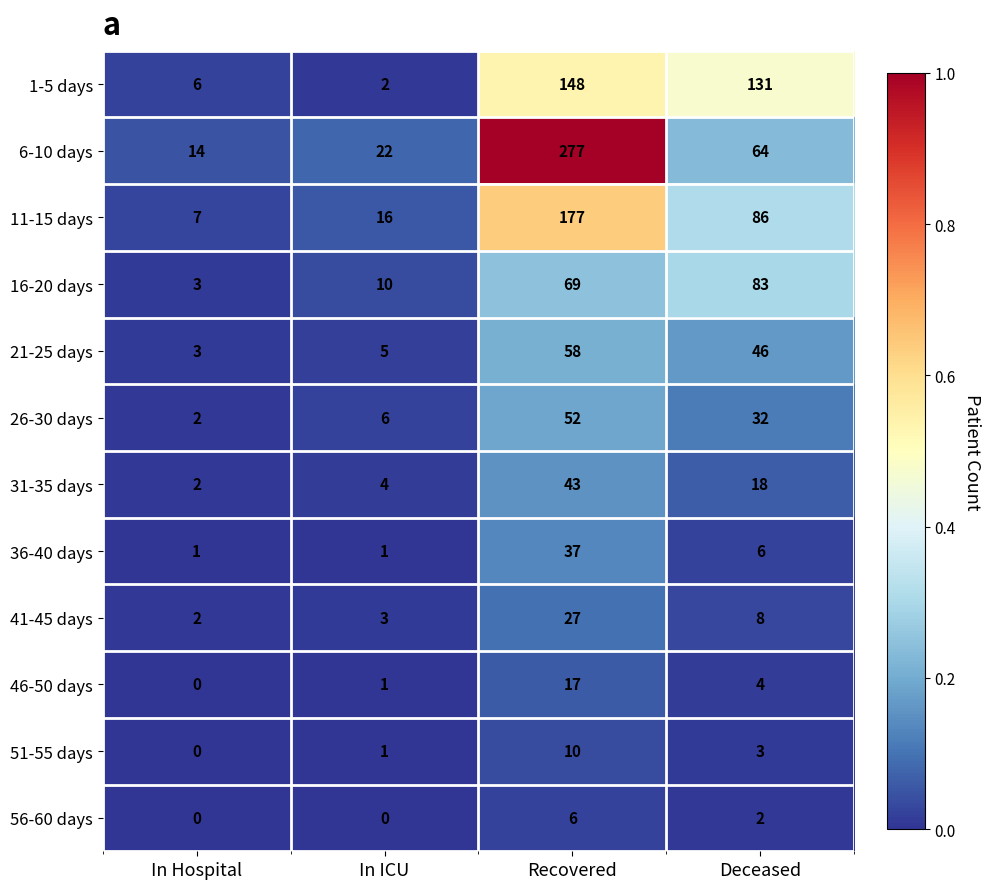

The 1-5 days series shows 0 at In ICU. True or false?

False